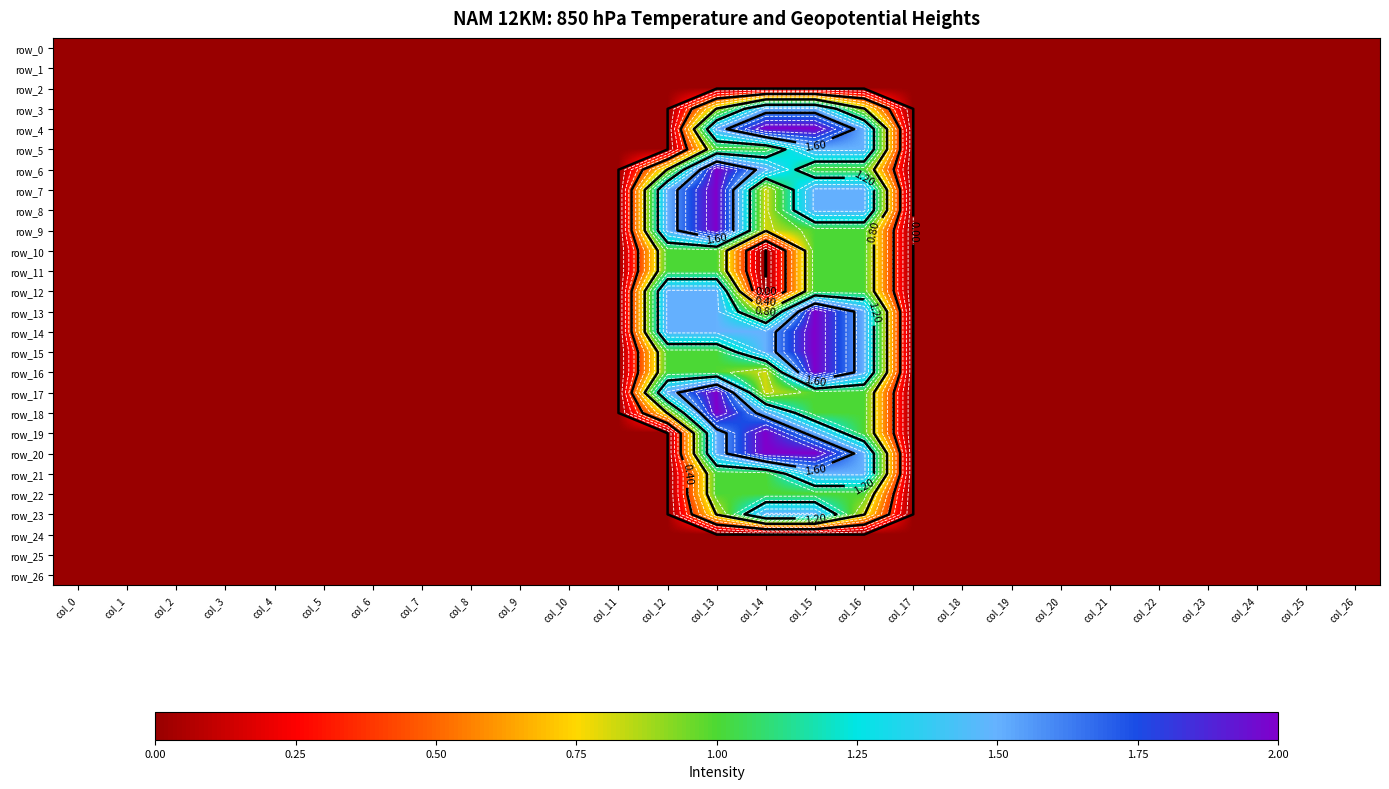

How many row_15 values are between 0 and 1?

24